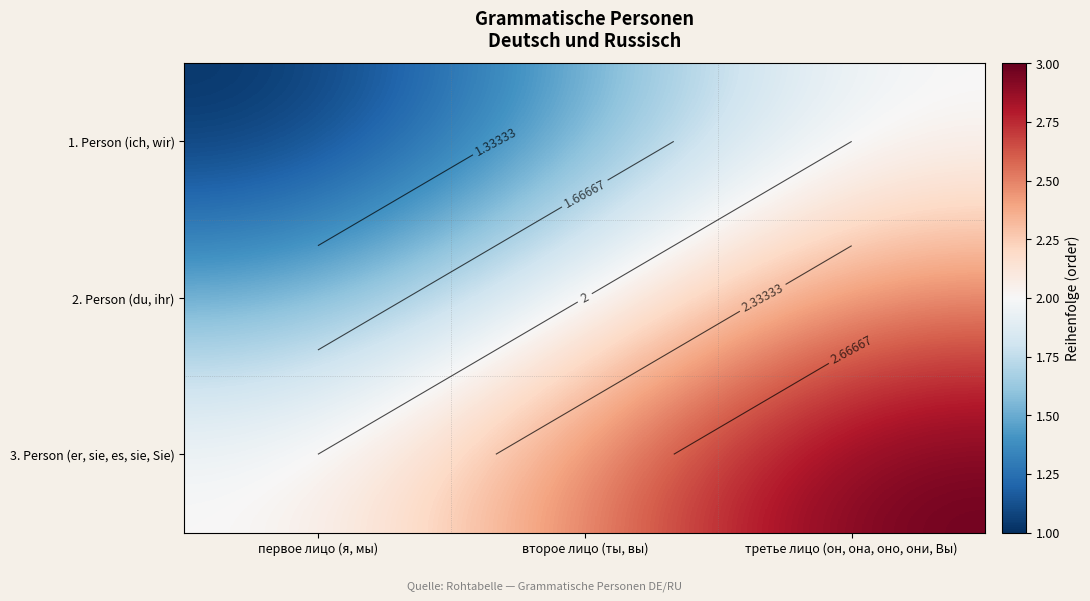

List the series in order of their overall mean, lowest first.

1. Person (ich, wir), 2. Person (du, ihr), 3. Person (er, sie, es, sie, Sie)